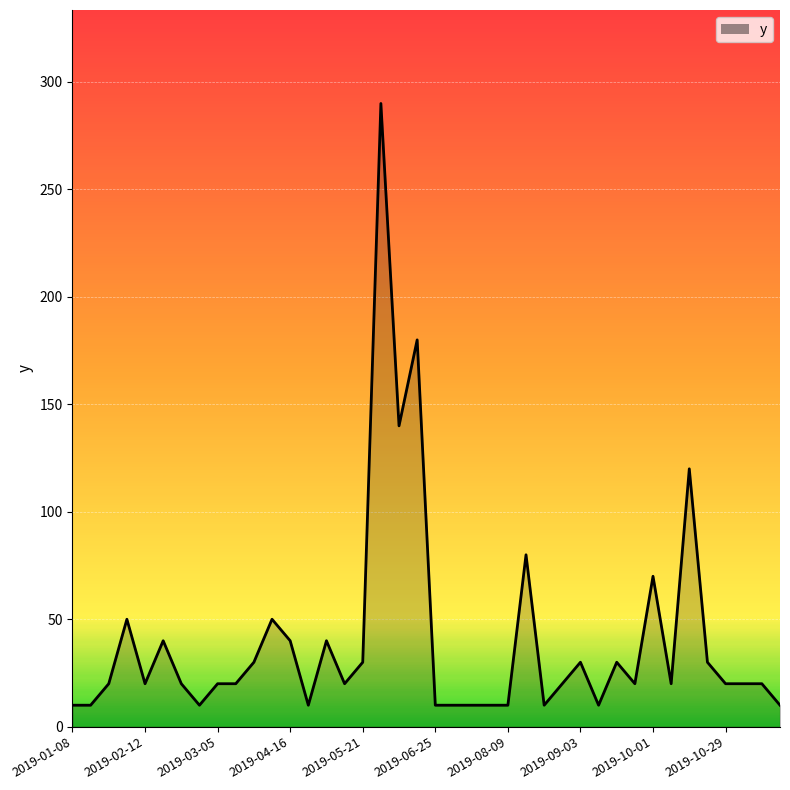

What is the minimum value shown in the chart?

10